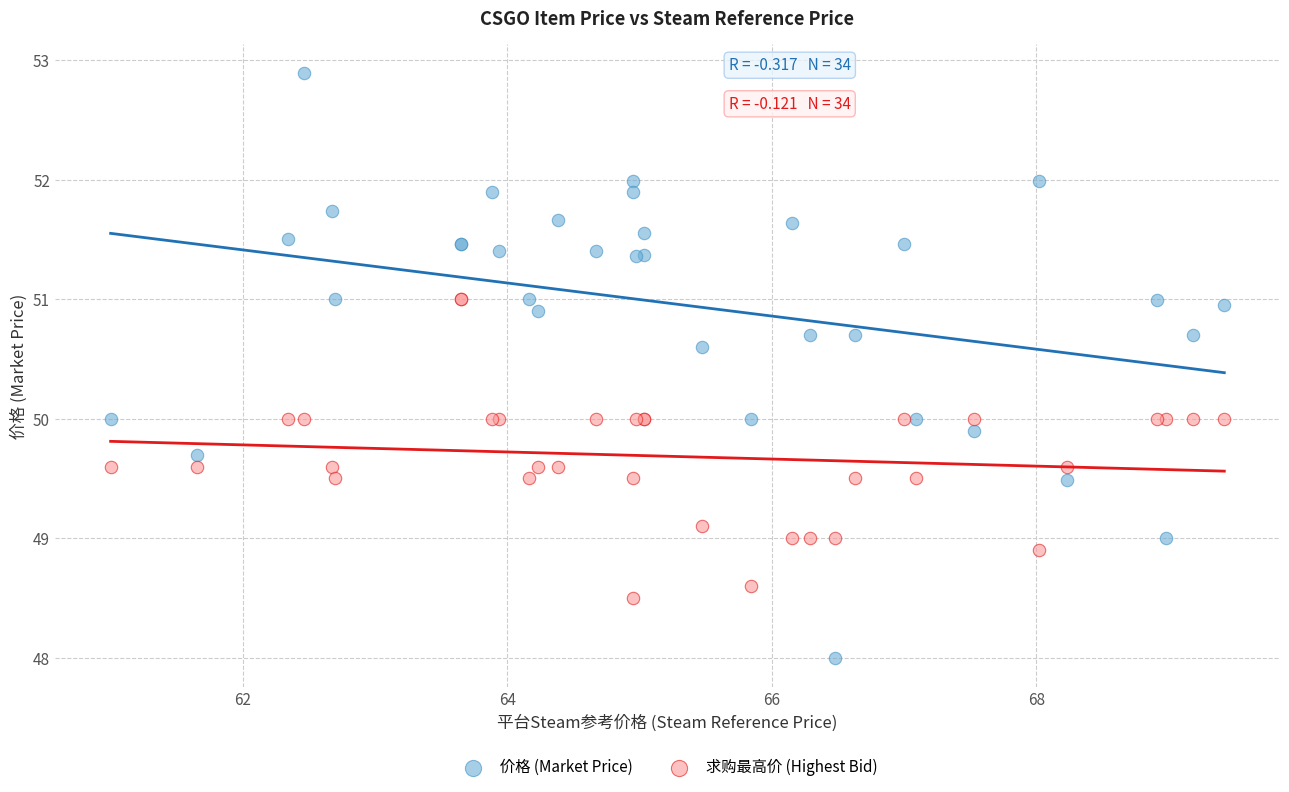

Which series reaches the minimum Y coordinate?

价格 (Market Price)